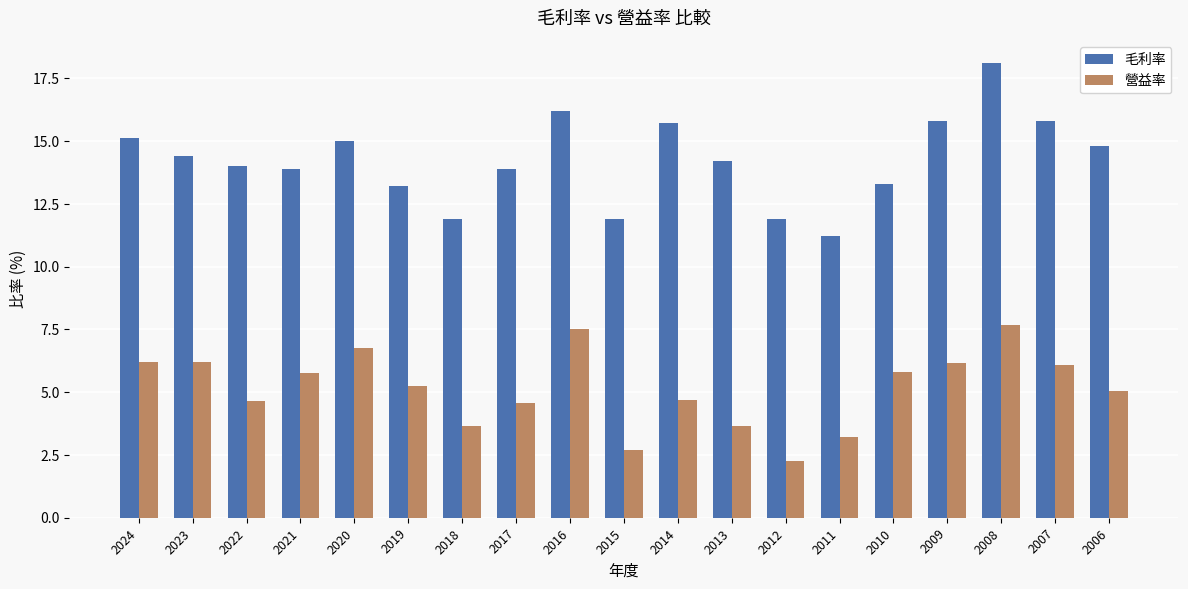

Rank the series at 2013 from lowest to highest value.

營益率, 毛利率